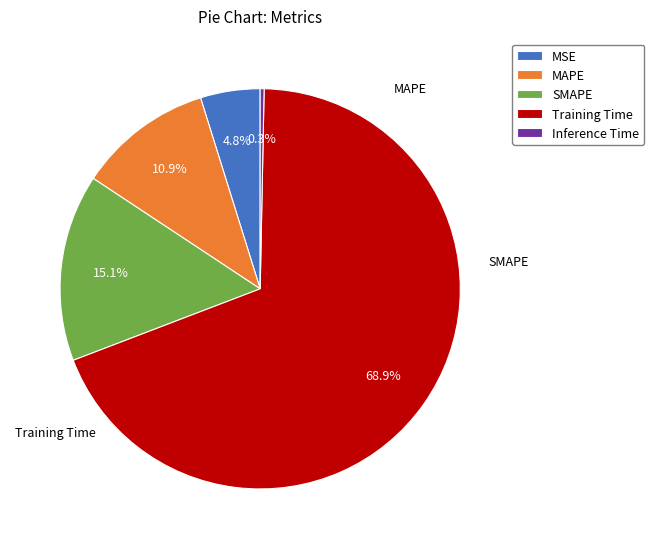

What percentage is the SMAPE slice, to the nearest percent?

15%